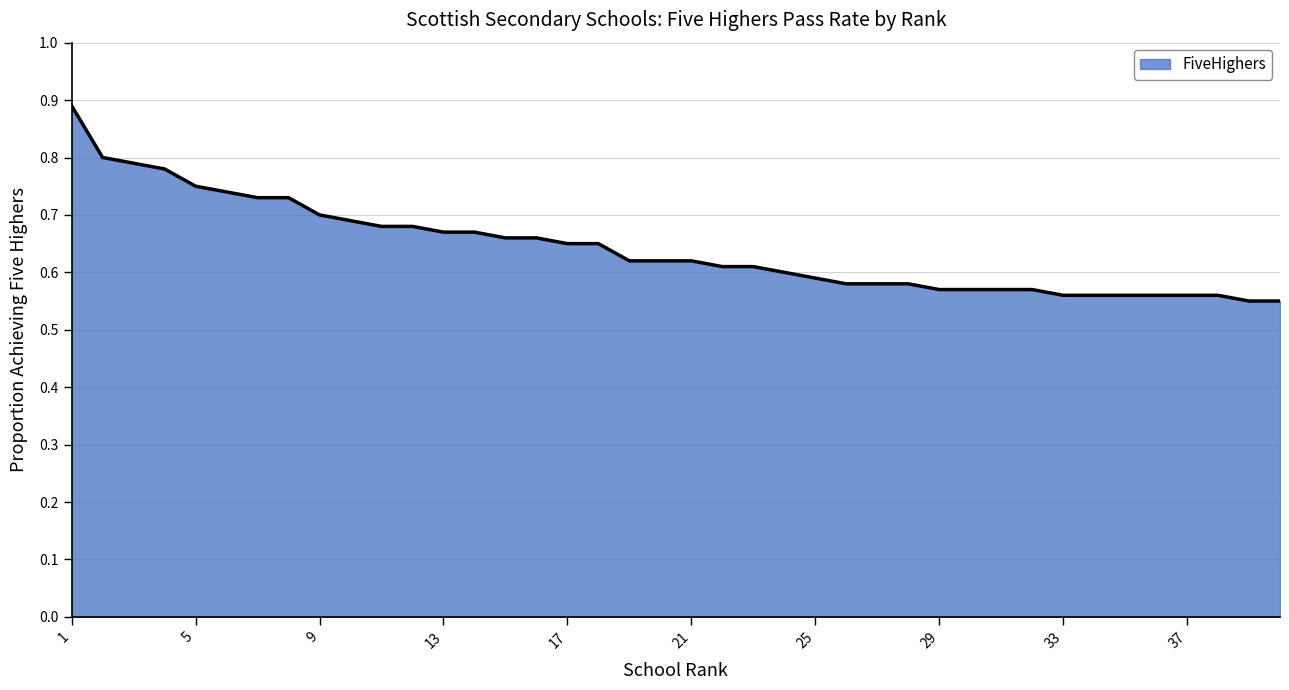

Does the chart have visible grid lines?

Yes